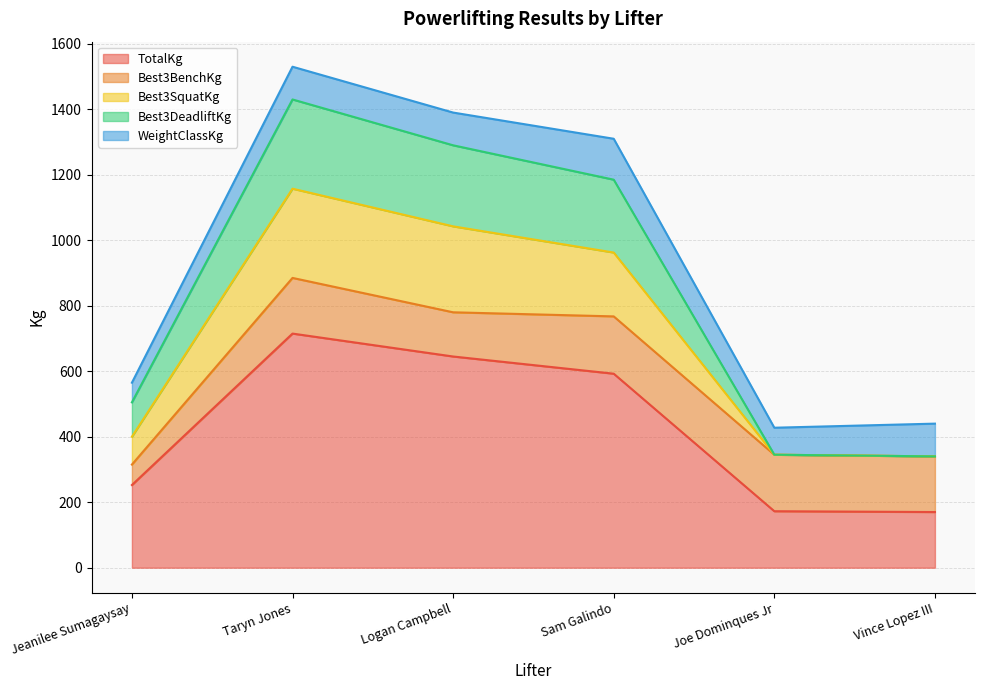

Rank the series at Logan Campbell from highest to lowest value.

TotalKg, Best3SquatKg, Best3DeadliftKg, Best3BenchKg, WeightClassKg